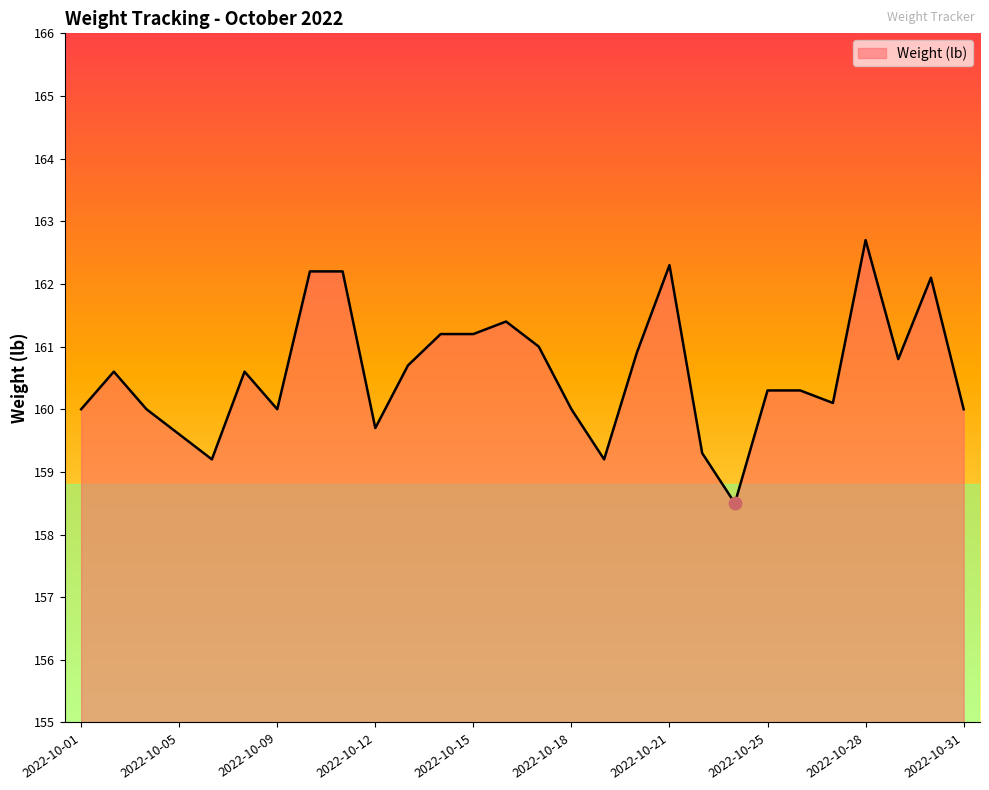

What is the difference between the maximum and minimum values?

4.2